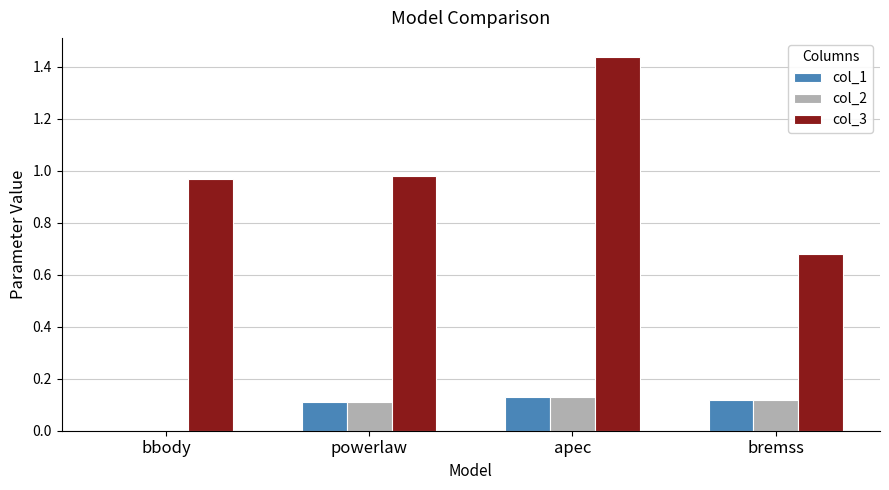

Which category has the highest value in the col_3 series?

apec